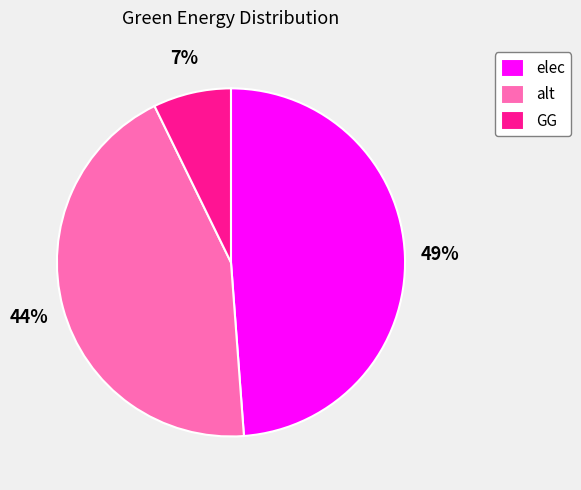

Combined, do elec and alt account for over 50%?

Yes